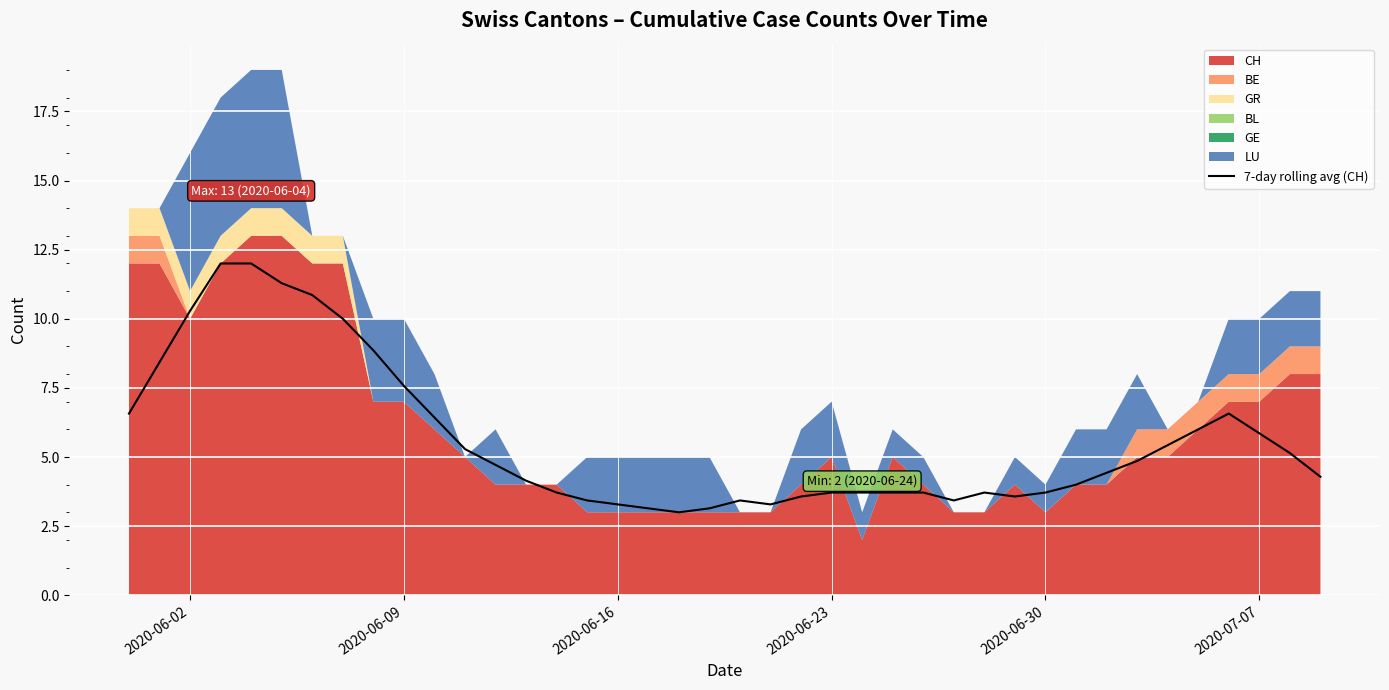

What is the highest value of the 7-day rolling avg (CH) series?

12.0